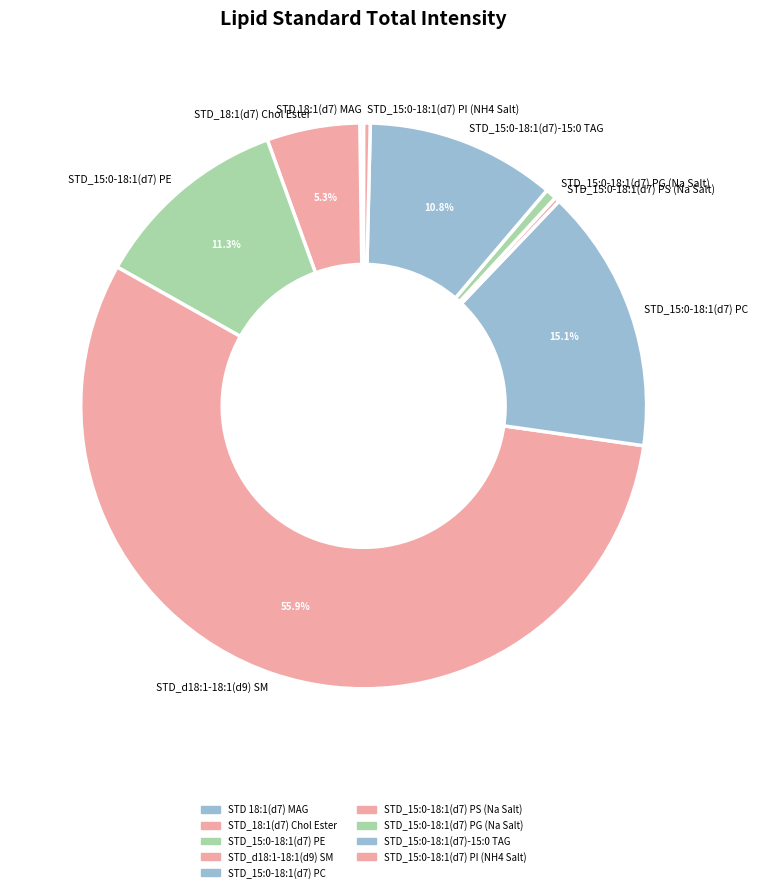

To the nearest percent, what percentage of the pie is STD_15:0-18:1(d7)-15:0 TAG?

11%